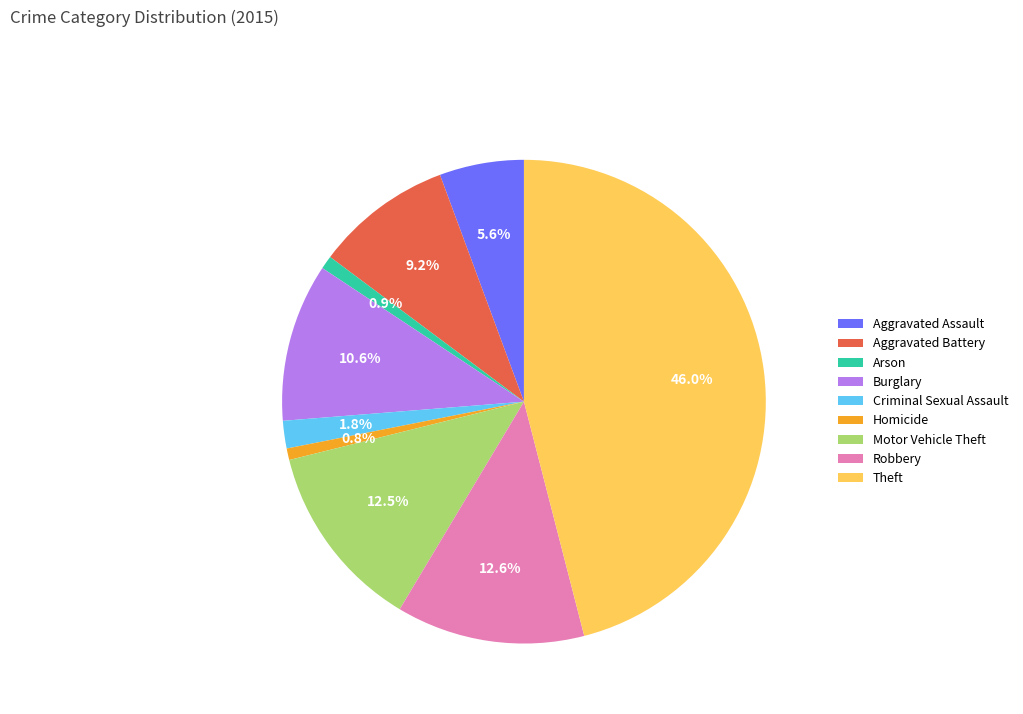

To the nearest percent, what is the difference between the largest and smallest slice percentages?

45%